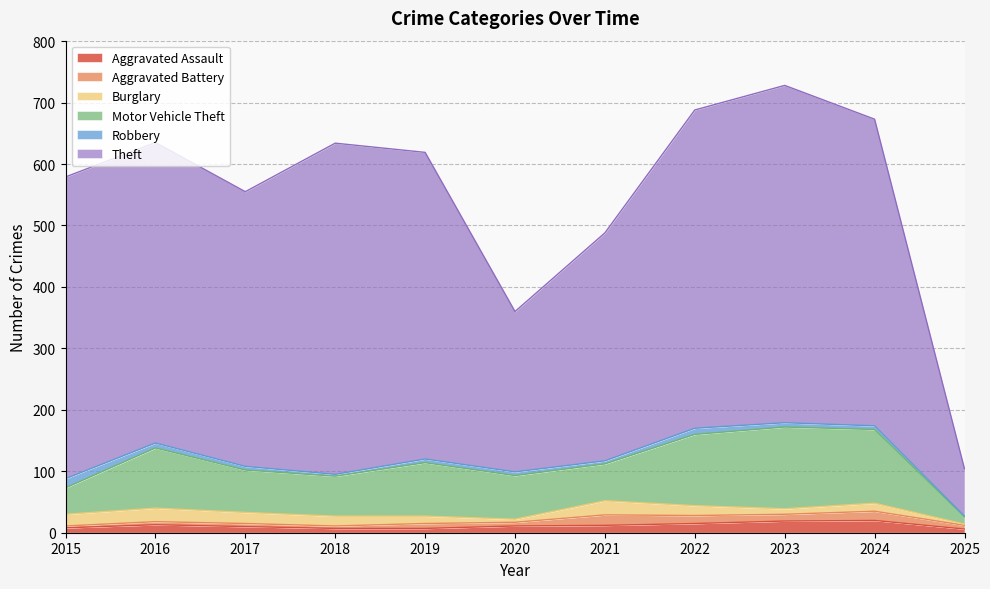

What are all the series names shown in the legend?

Aggravated Assault, Aggravated Battery, Burglary, Motor Vehicle Theft, Robbery, Theft